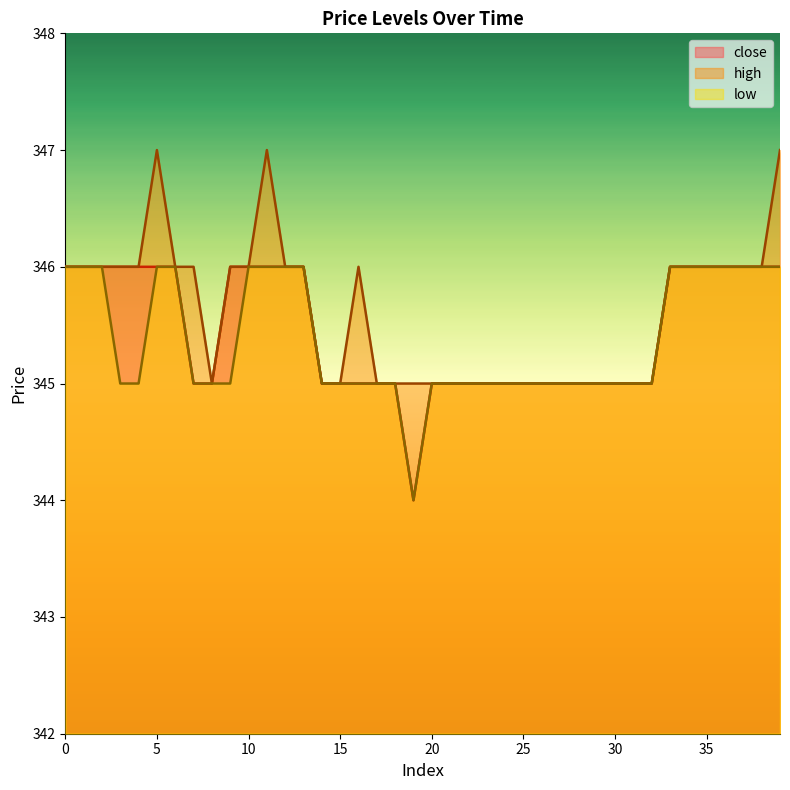

How many distinct data groups are displayed?

3